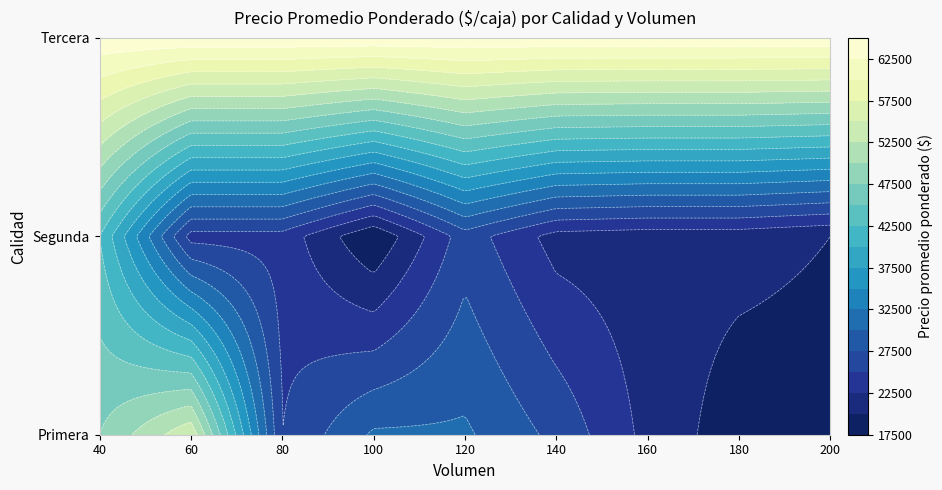

What is the total value across all series at 180?

103900